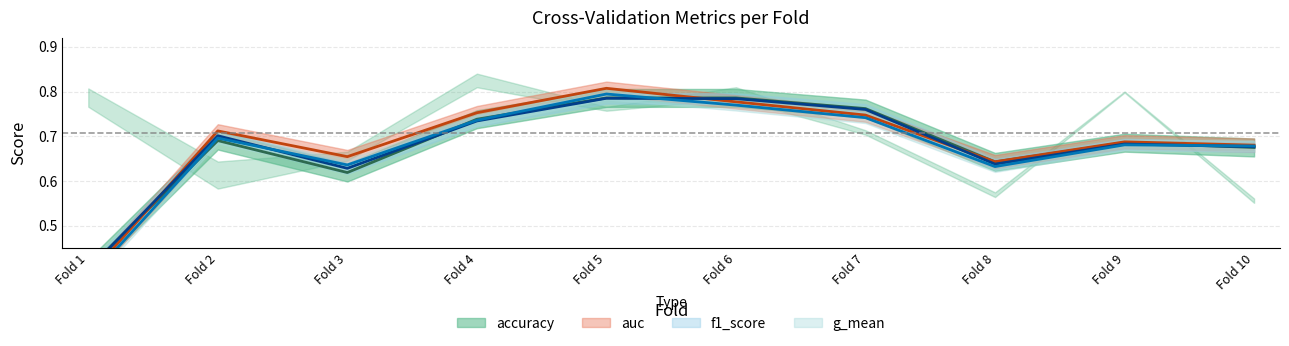

Between which two adjacent categories do f1_score and auc first intersect?

1 and 2